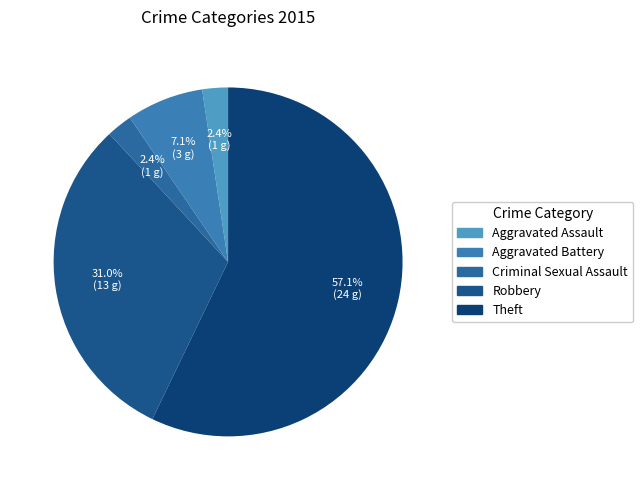

How many slices are in this pie chart?

5